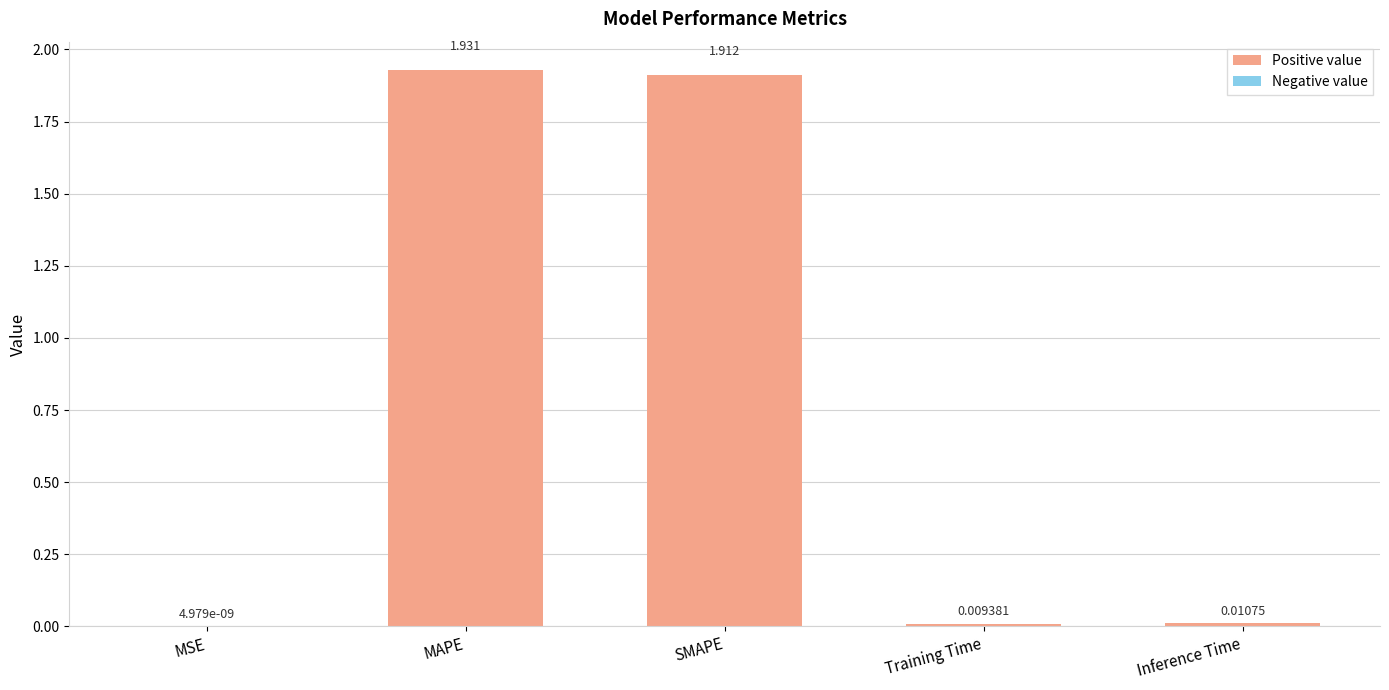

Are the bars horizontal?

No